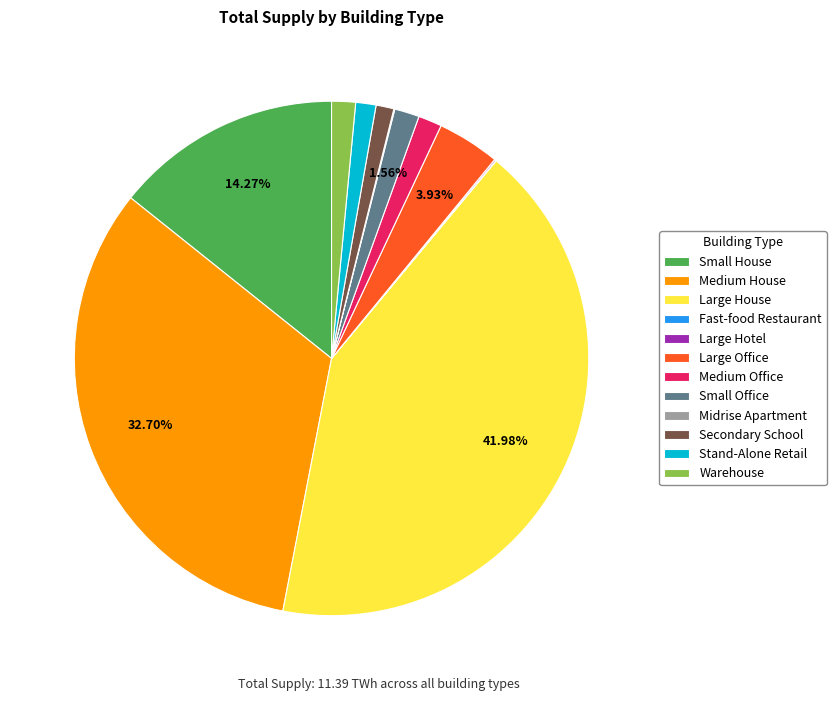

To the nearest percent, what is the average slice percentage?

8%